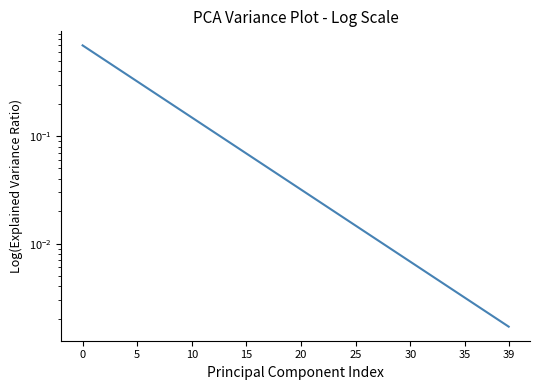

How many distinct data groups are displayed?

1